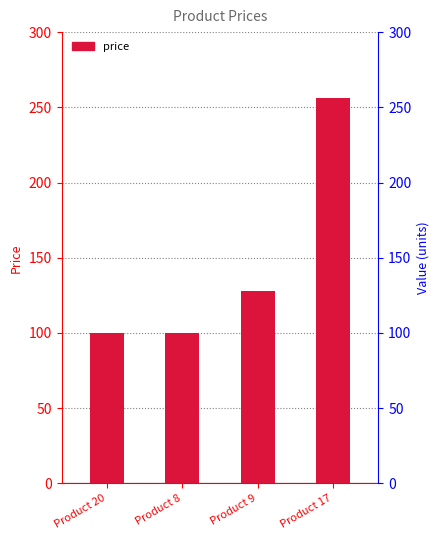

The chart shows a value of 100 at Product 8. True or false?

True